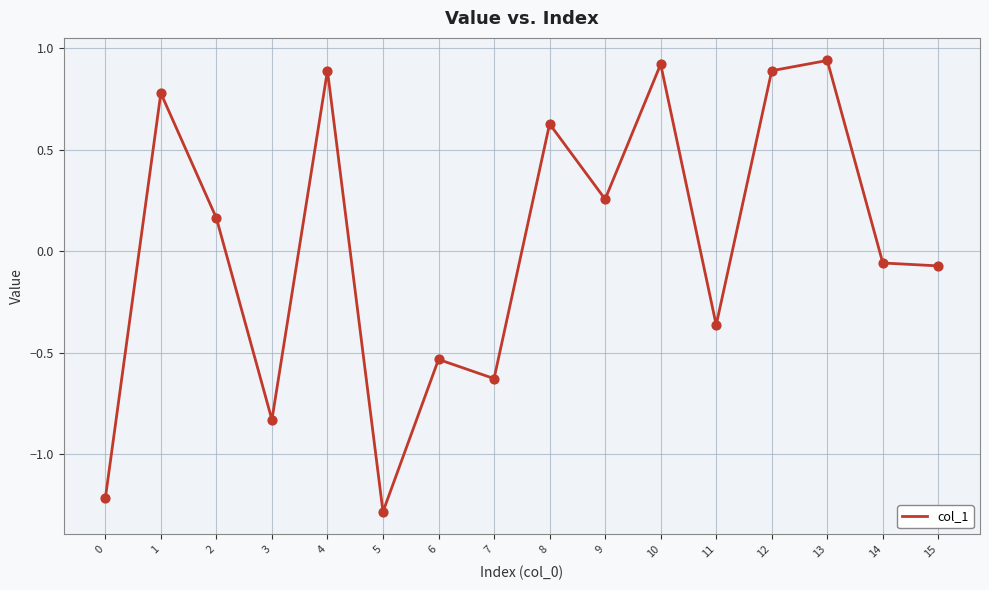

What is the change in value from 2 to 9?

+0.1